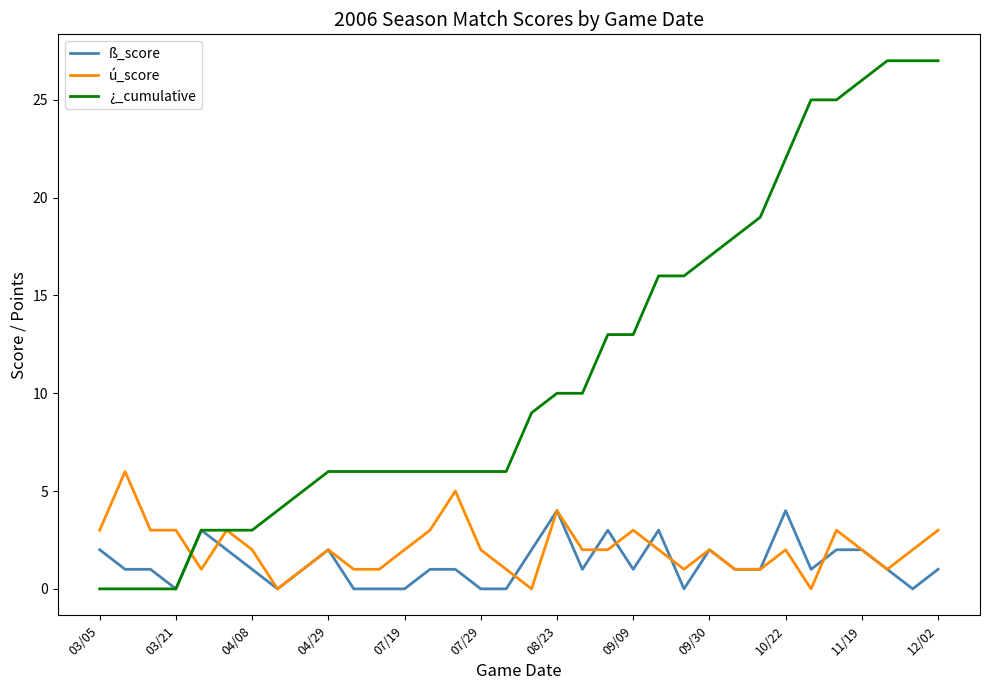

What is the maximum value for ¿_cumulative?

27